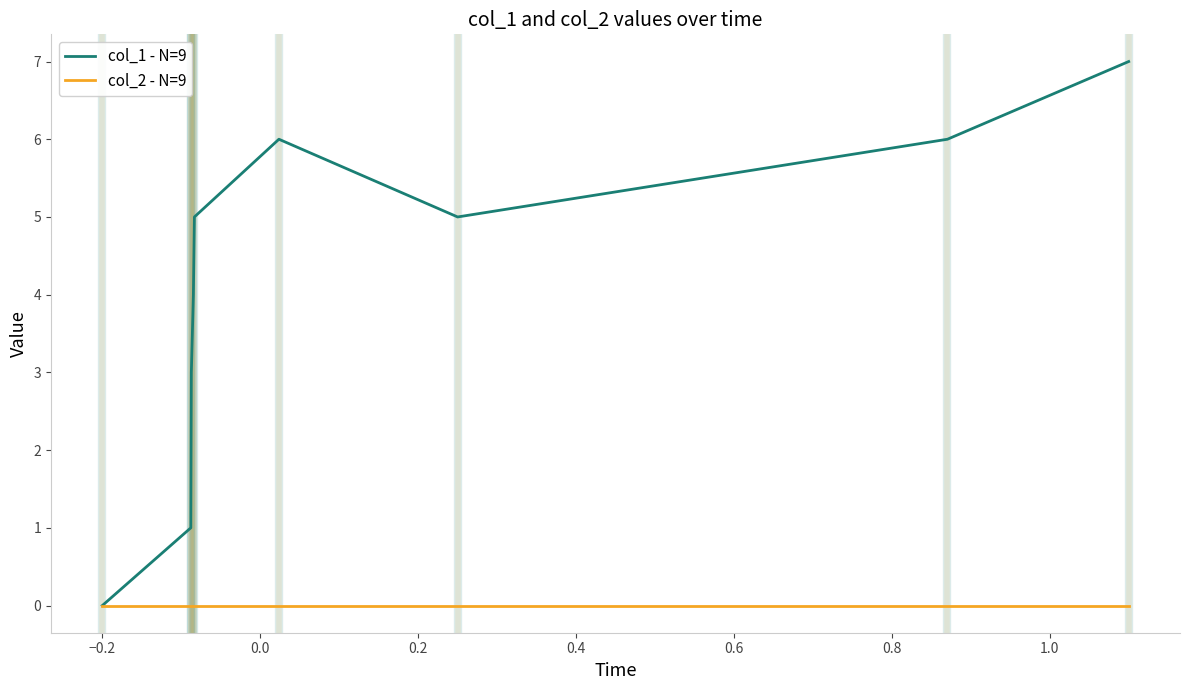

Which series has the widest spread of values?

col_1 - N=9